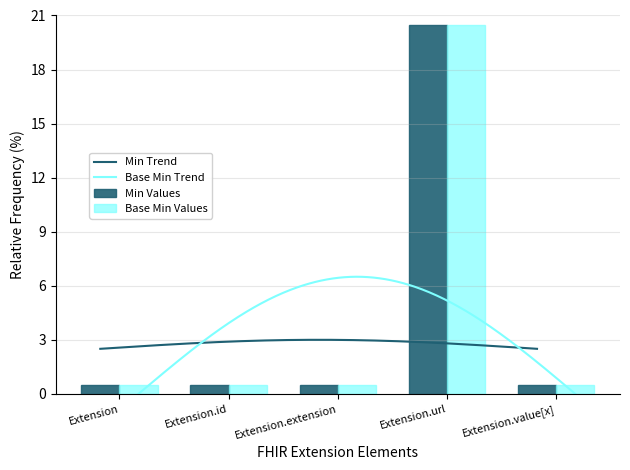

Rank the series at Extension.extension from lowest to highest value.

Min, Base Min